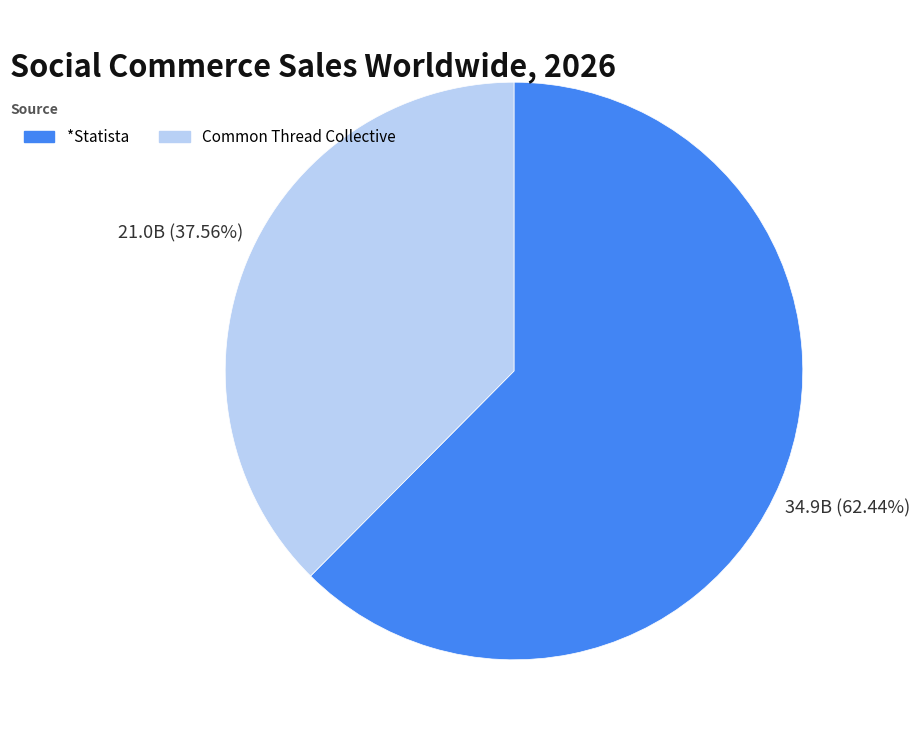

Approximately how many times larger is the value at *Statista compared to Common Thread Collective?

1.7